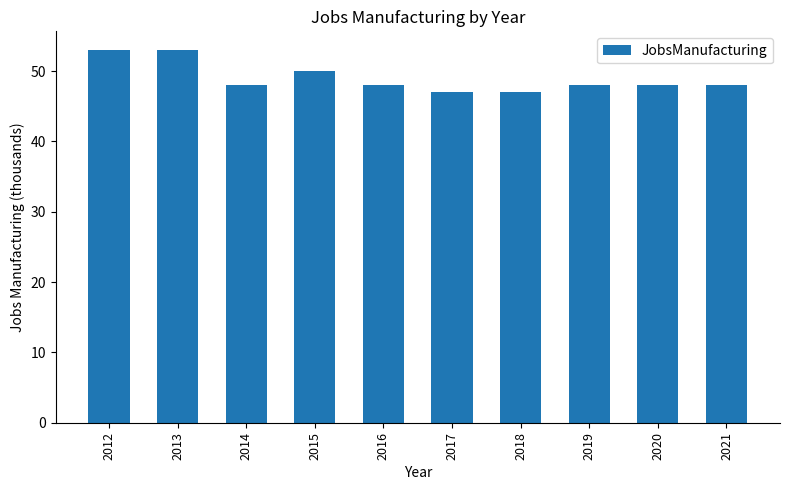

What is the ratio of the value at 2013 to the value at 2014?

1.1